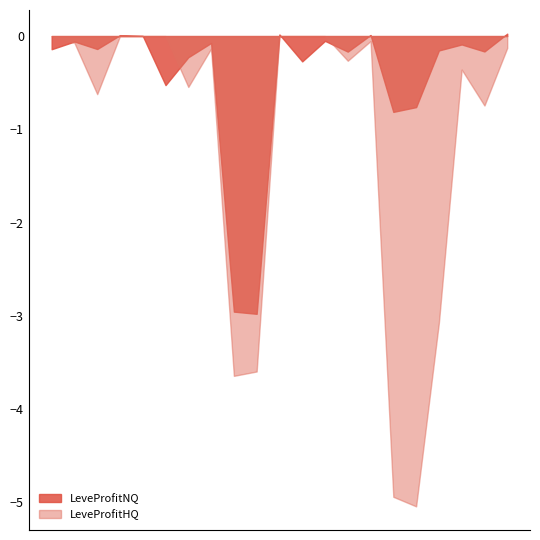

Between 10 and 25, which is larger?

10